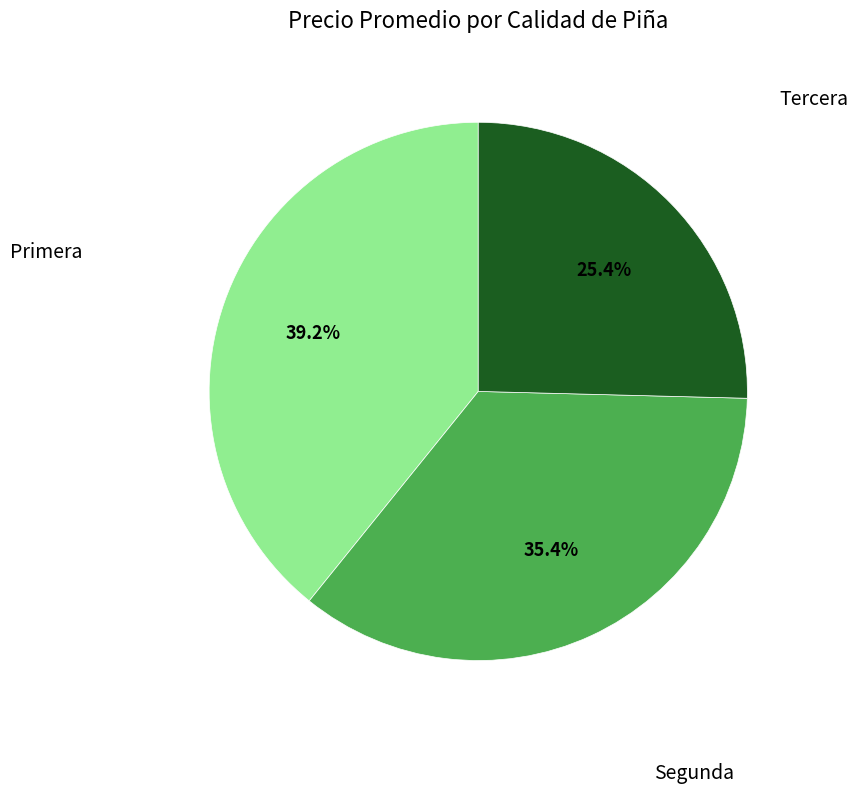

Which category has the smallest portion of the pie?

Tercera